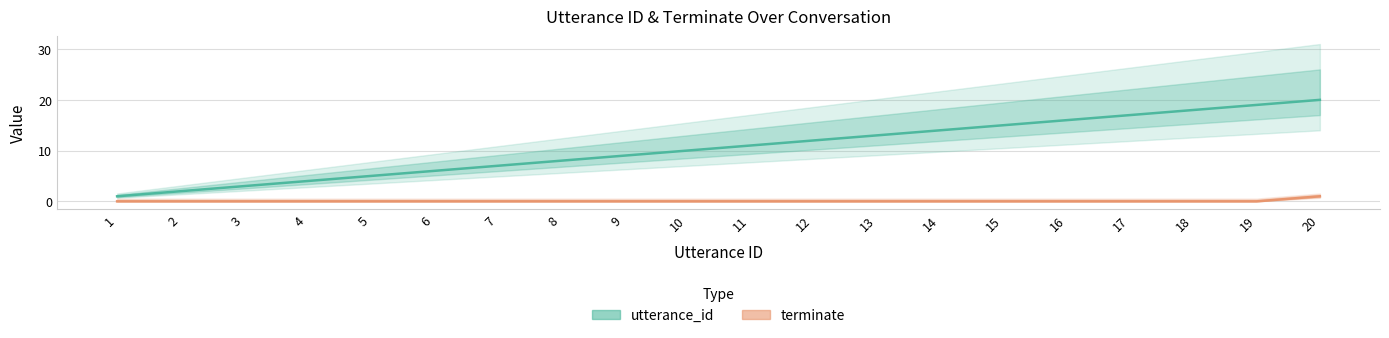

What are all the series names shown in the legend?

utterance_id, terminate